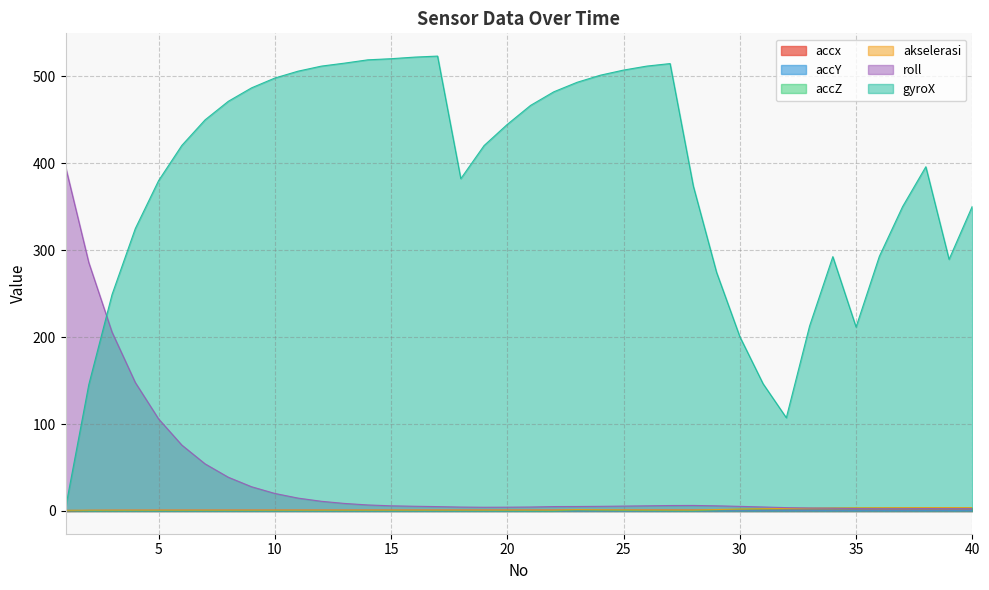

What is the difference between the accZ values at 36 and 28?

3.4